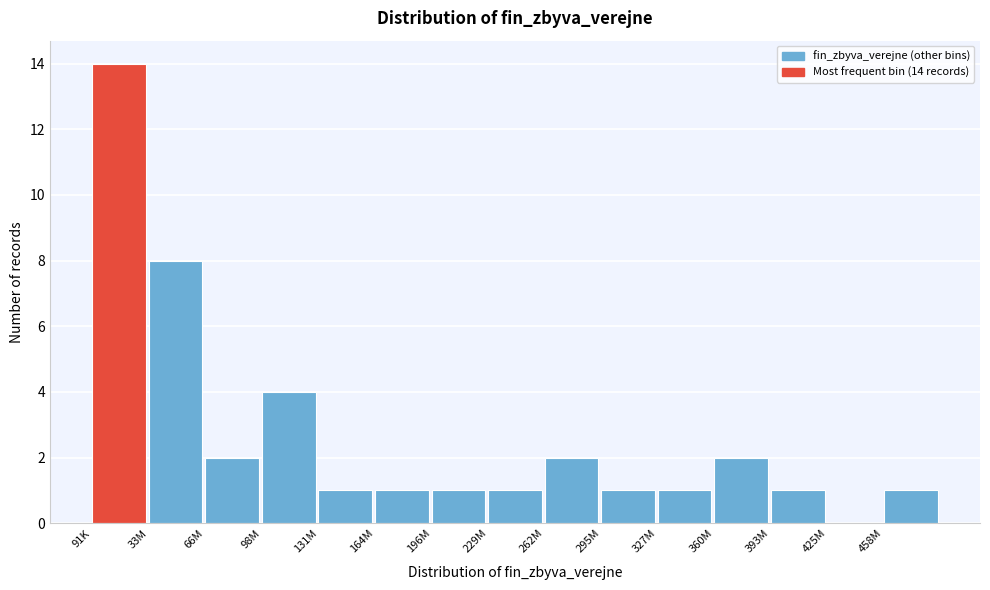

Reading right to left, list all the values displayed in this chart.

458M=1	425M=0	393M=1	360M=2	327M=1	295M=1	262M=2	229M=1	196M=1	164M=1	131M=1	98M=4	66M=2	33M=8	91K=14